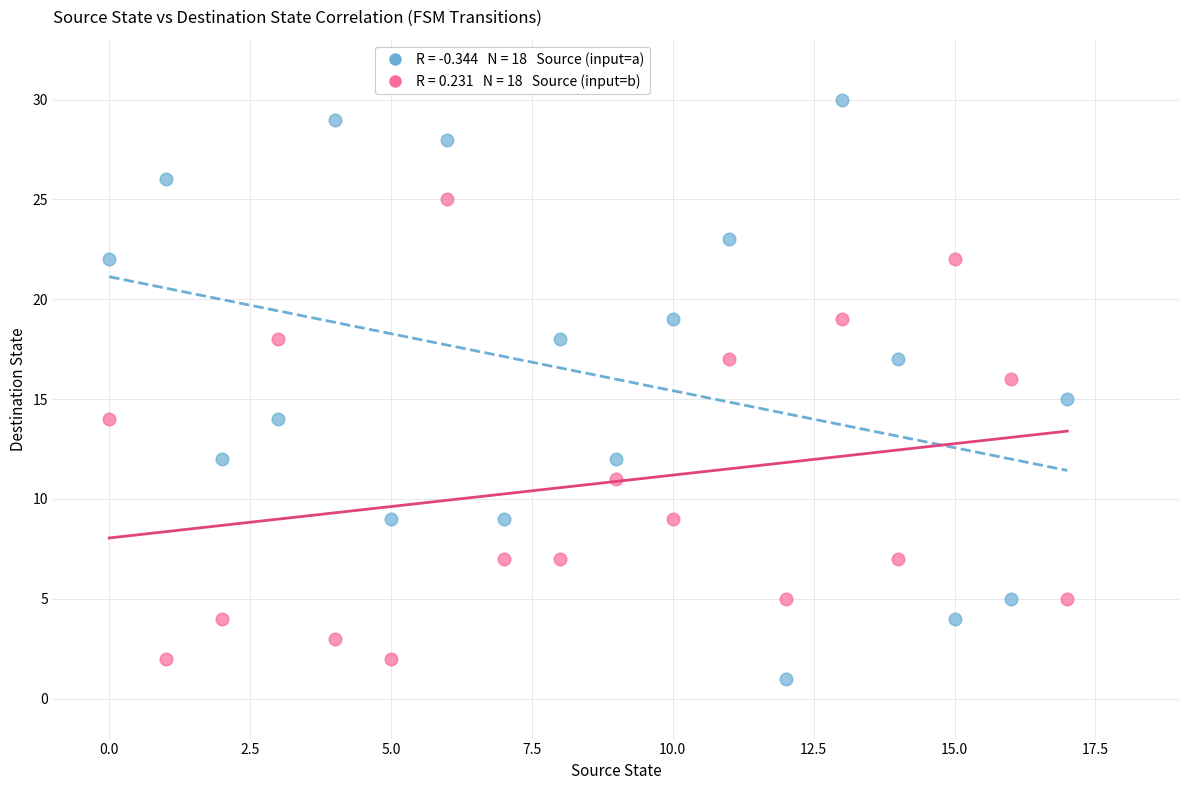

Across all data points, what is the range of Y values (max minus min)?

29